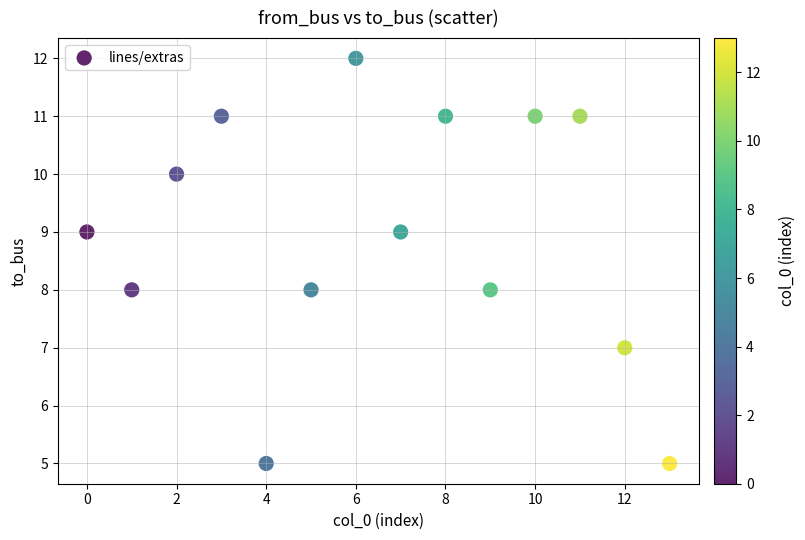

What is the range of Y values (max minus min)?

7